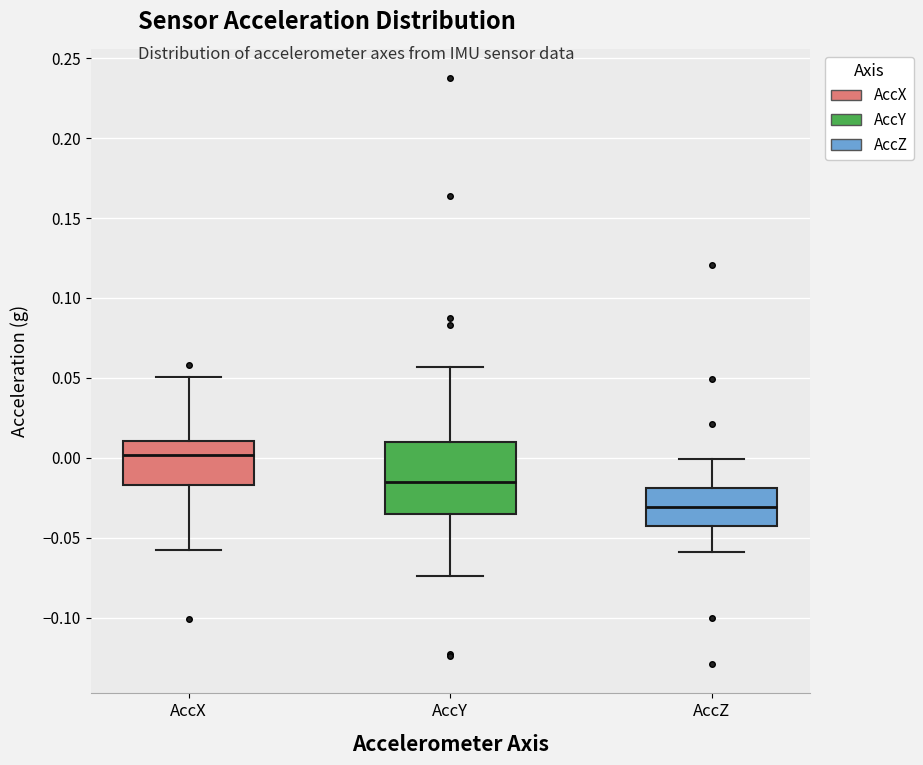

Reading left to right, transcribe this box plot: for each box, give where its median line is, the range the box spans, and where its two whiskers end, as read against the y-axis. The values are not printed on the chart, so give them approximately, as read against the axis.

AccX: median 0.000, box -0.015 to 0.010, whiskers -0.055 to 0.050
AccY: median -0.015, box -0.035 to 0.010, whiskers -0.075 to 0.055
AccZ: median -0.030, box -0.045 to -0.020, whiskers -0.060 to 0.000